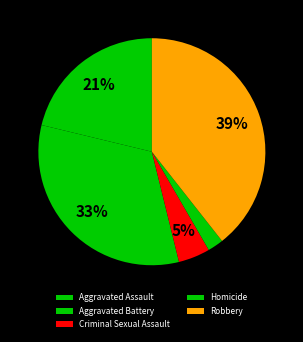

What is the change in value from Aggravated Battery to Homicide?

-229